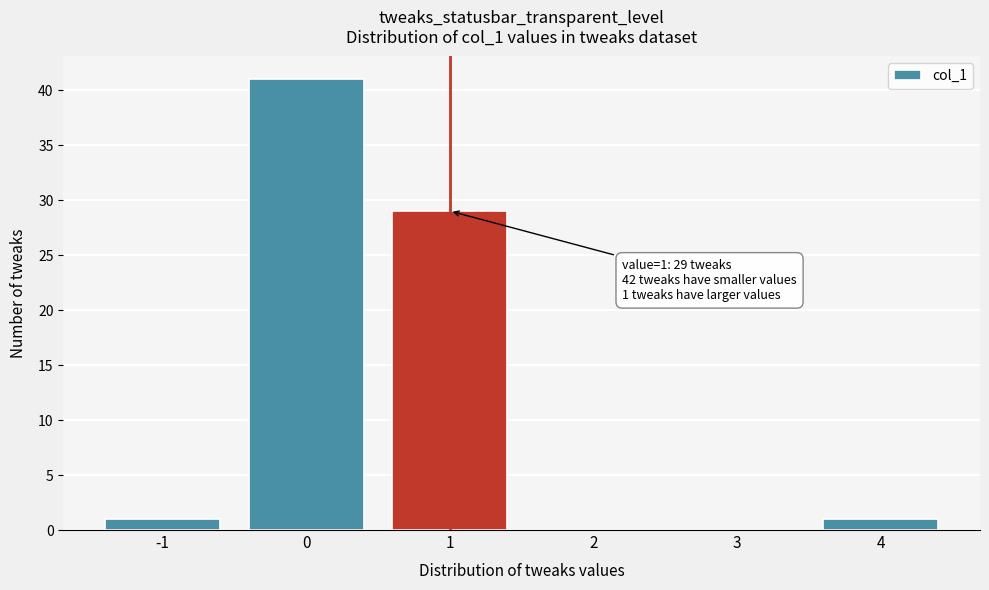

Over which range of the x-axis is the bar tallest?

-0.5 to 0.5